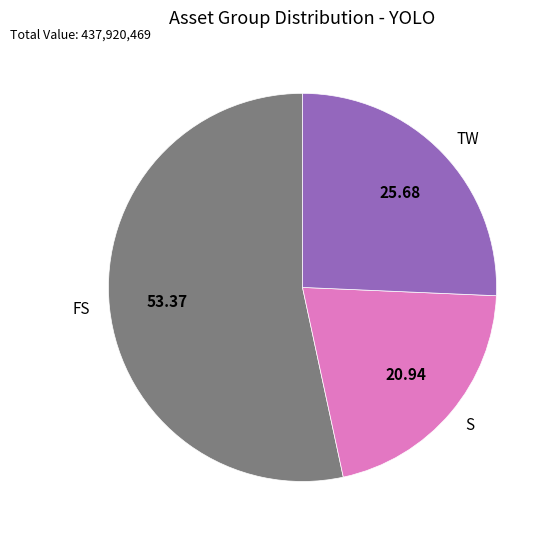

Between S and TW, which is larger?

TW